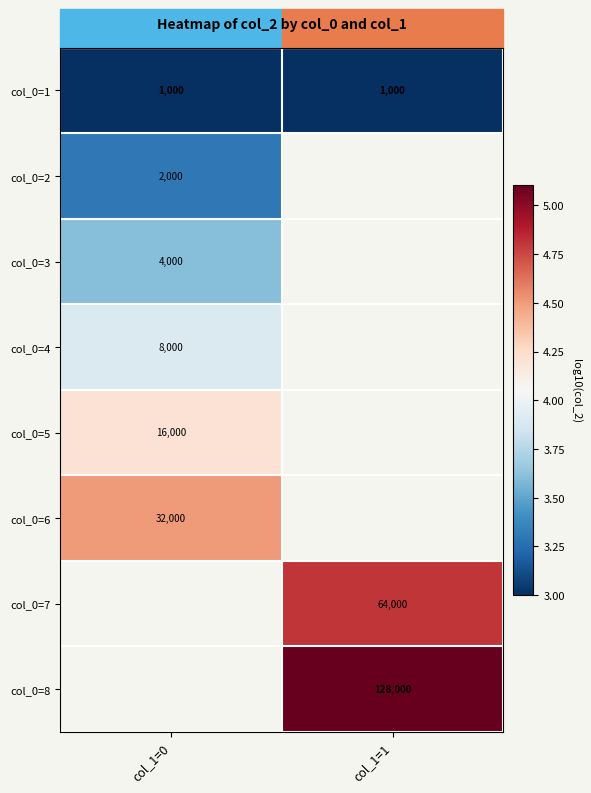

How many data points does each series have?

2